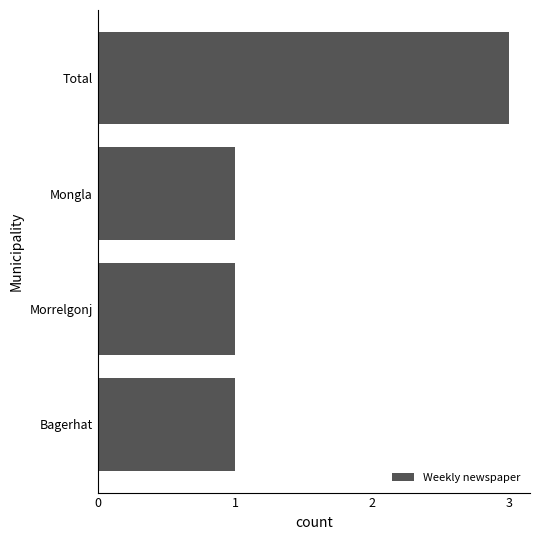

Are the bars grouped side by side (vs. stacked)?

No